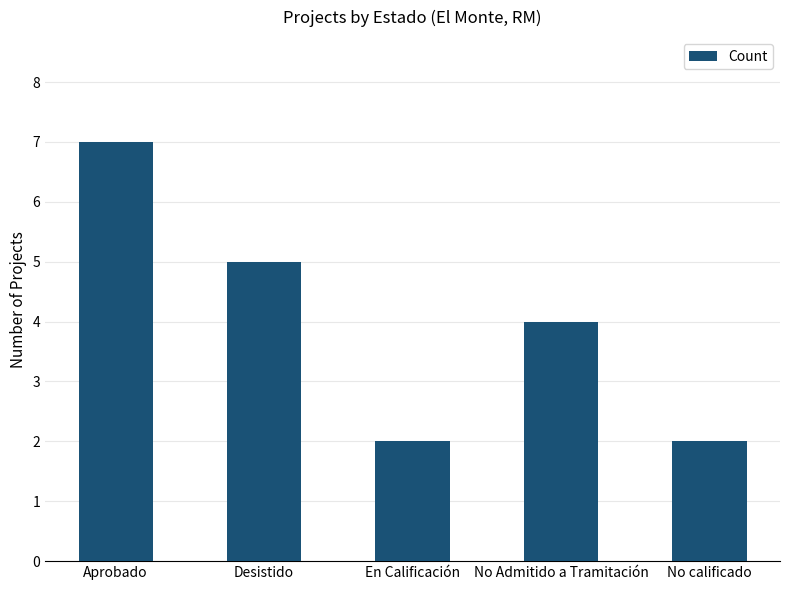

Which has a higher value, No calificado or Desistido?

Desistido